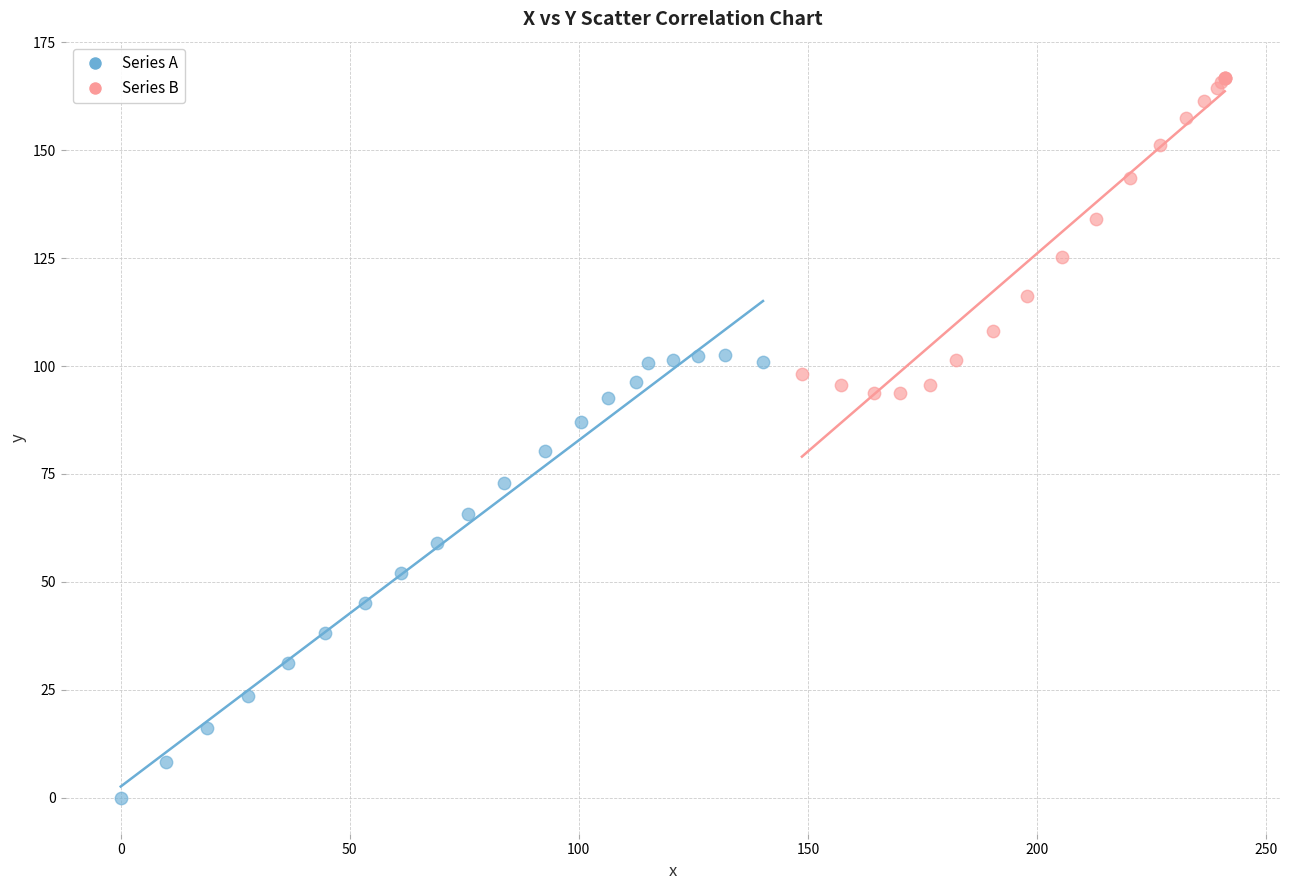

Which series has the widest spread of Y values?

Series A